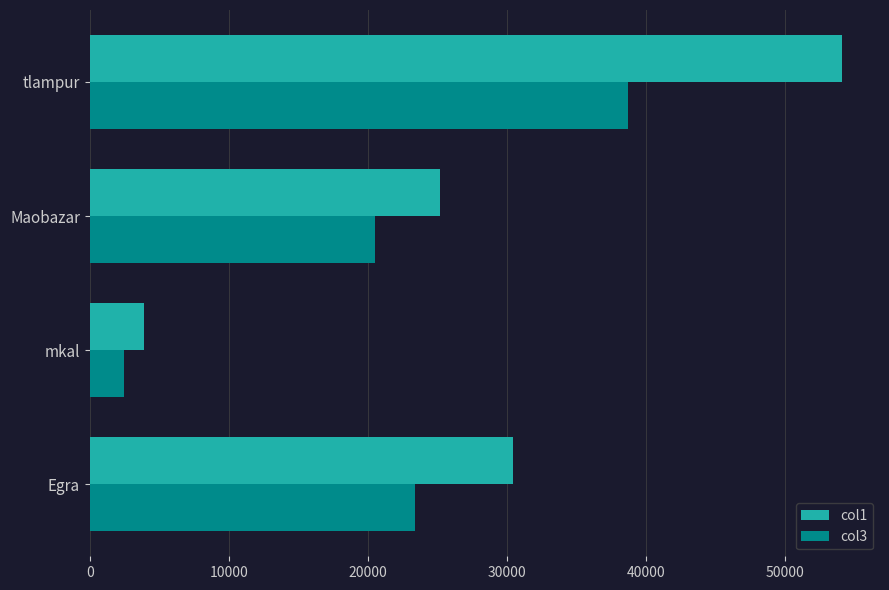

How many data points in col1 are less than 30449?

2